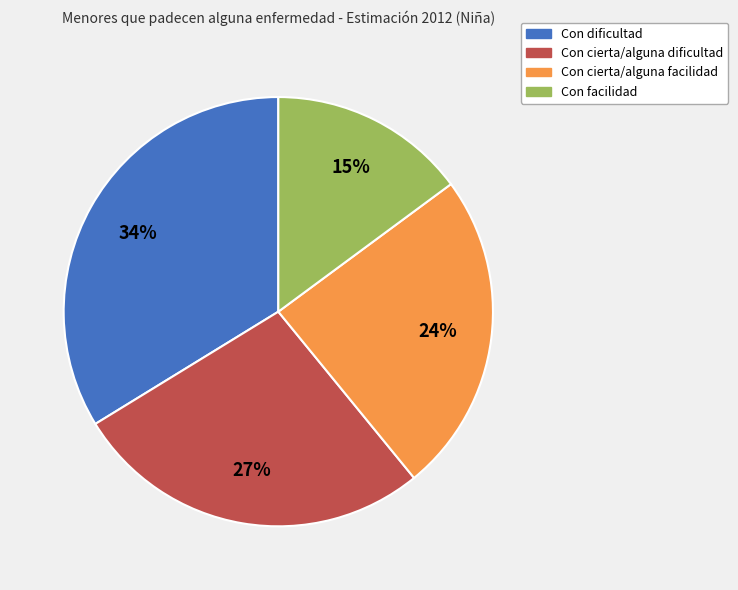

Is the sum of Con cierta/alguna dificultad and Con dificultad greater than half?

Yes